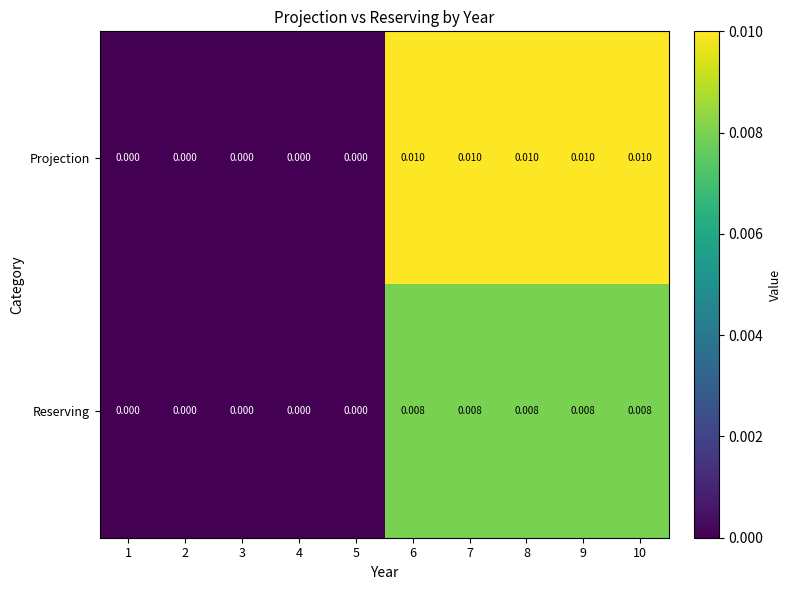

How many data points does each series have?

10